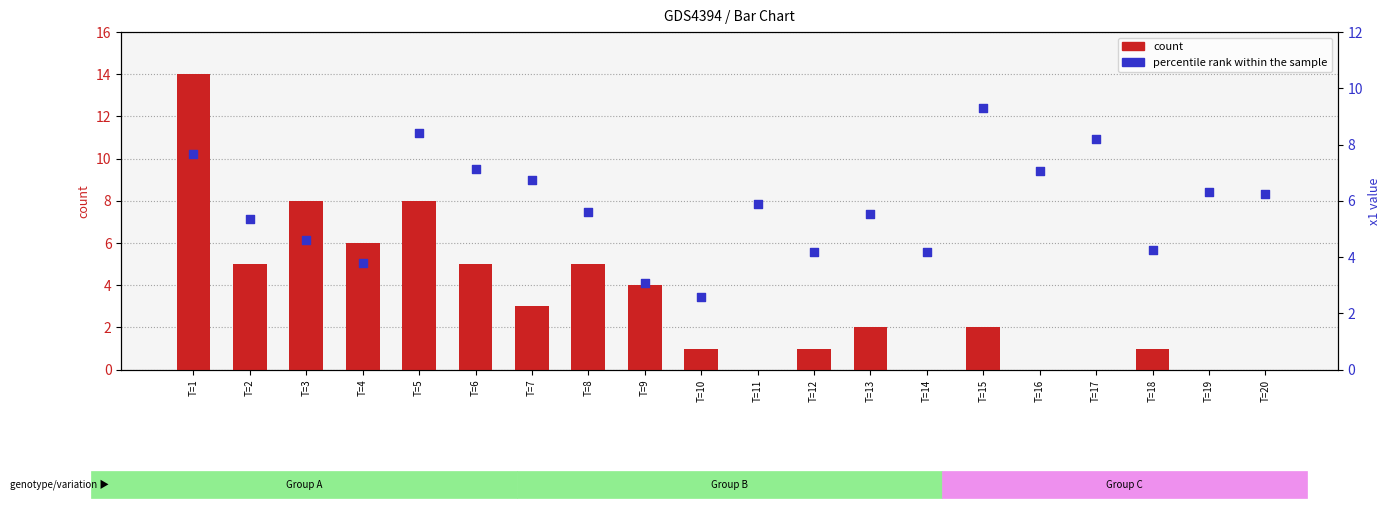

Which series contains the lowest Y value?

count